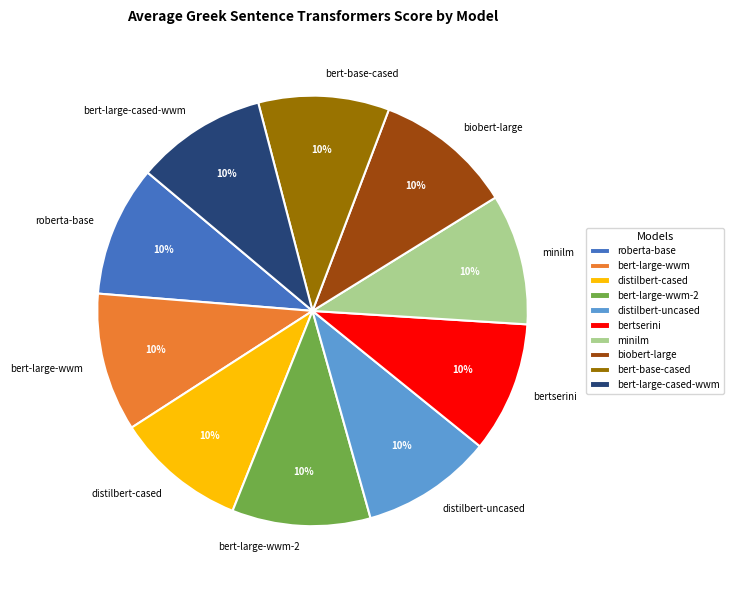

True or false: bert-large-wwm accounts for 24% of the total.

False